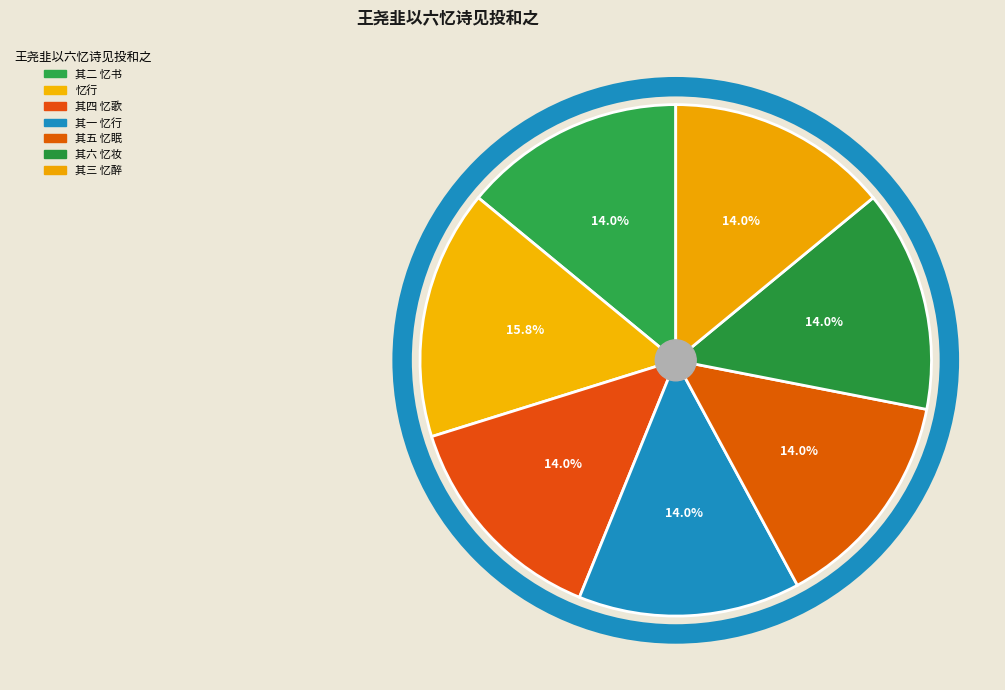

To the nearest percent, what portion does 其四 忆歌 represent?

14%